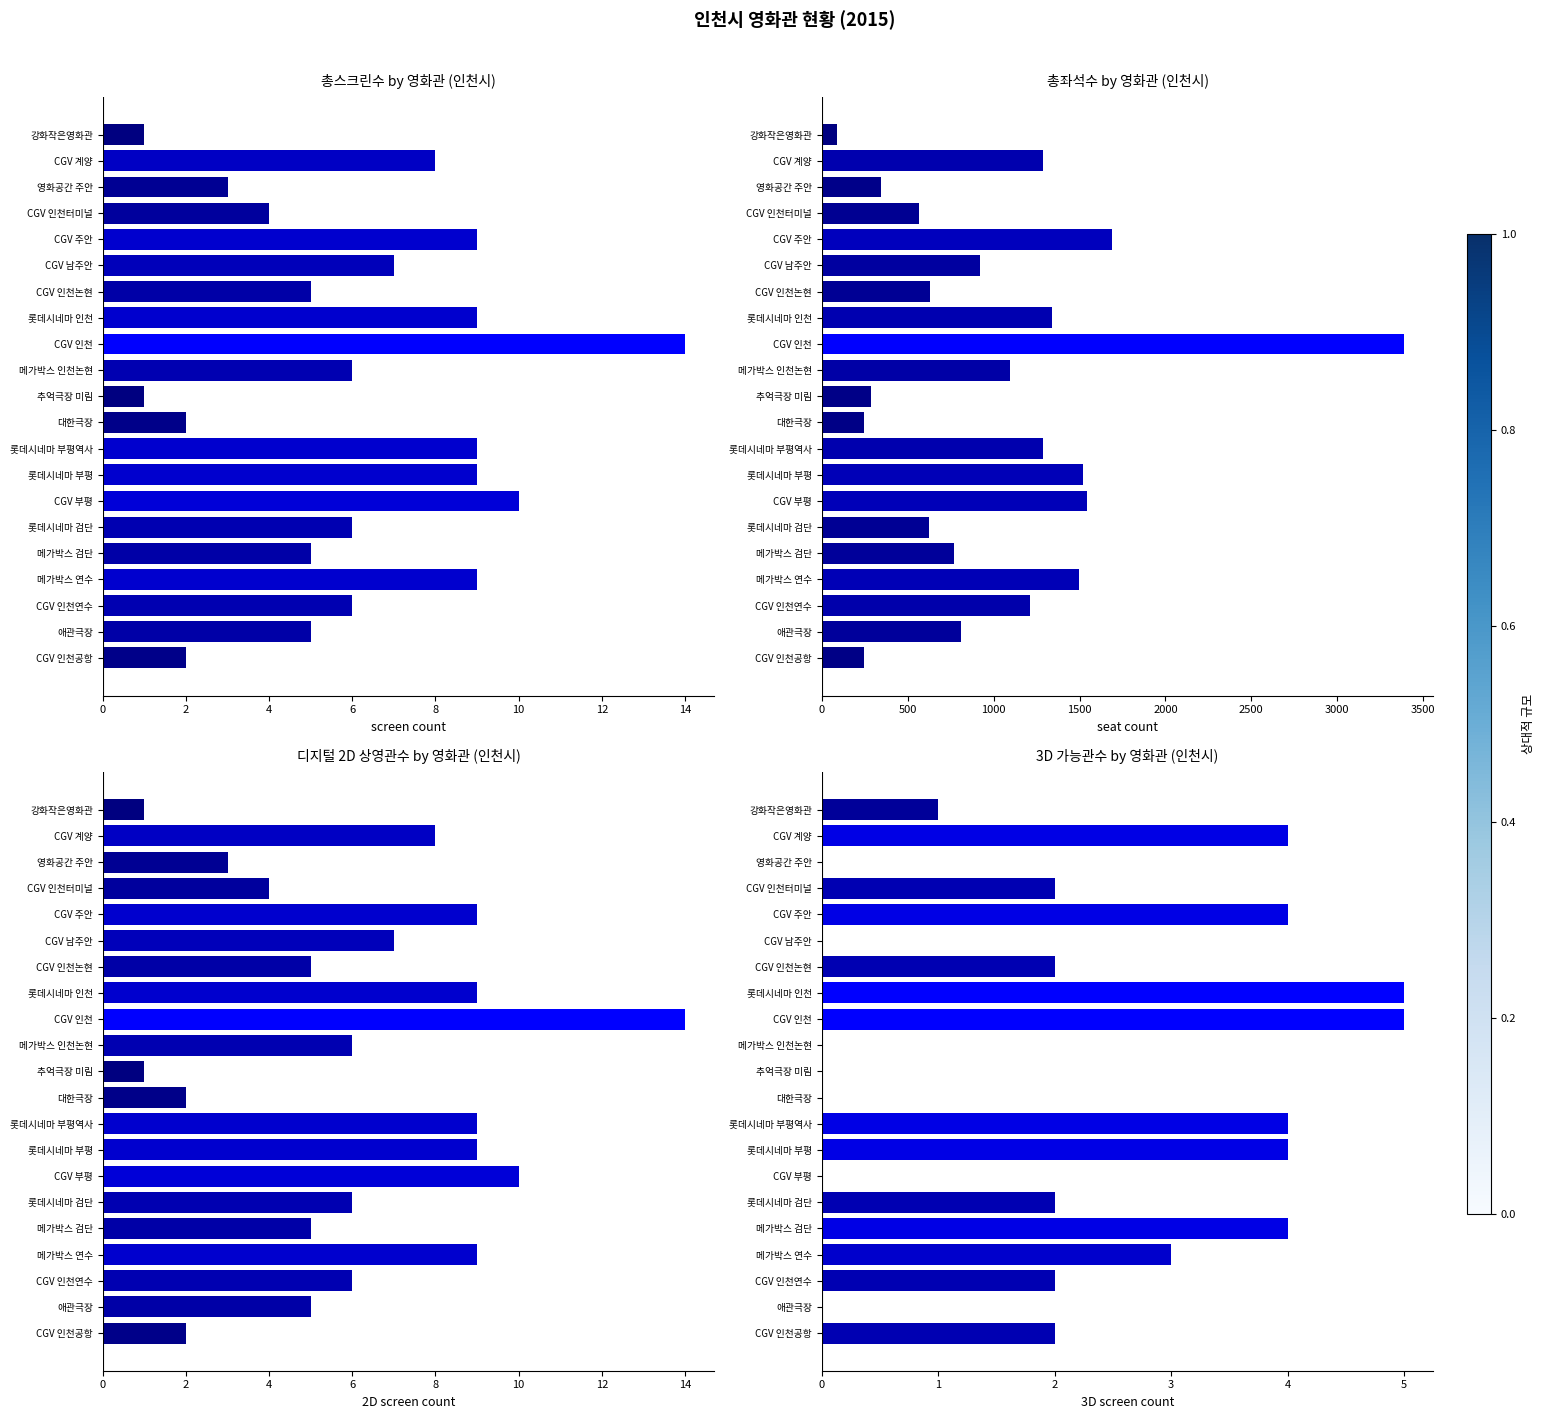

How many values are above zero?

14